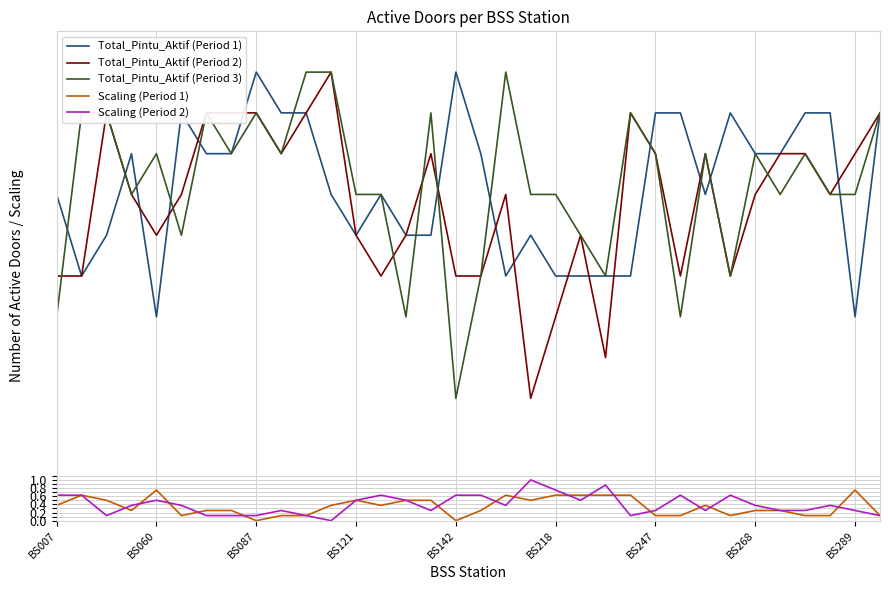

True or false: Total_Pintu_Aktif (Period 2) and Scaling (Period 2) intersect in this chart.

False